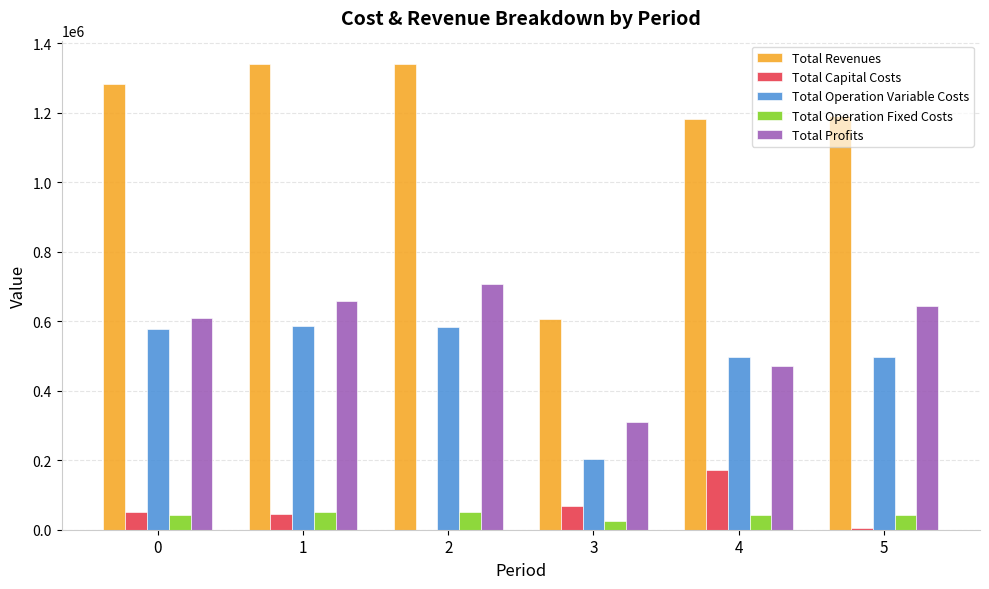

Which series has the widest spread of values?

Total Revenues